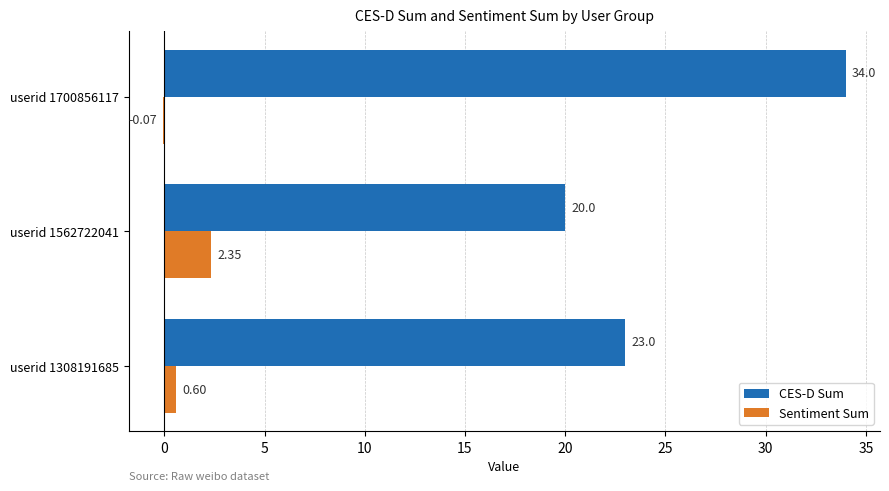

How many categories are shown in the chart?

3